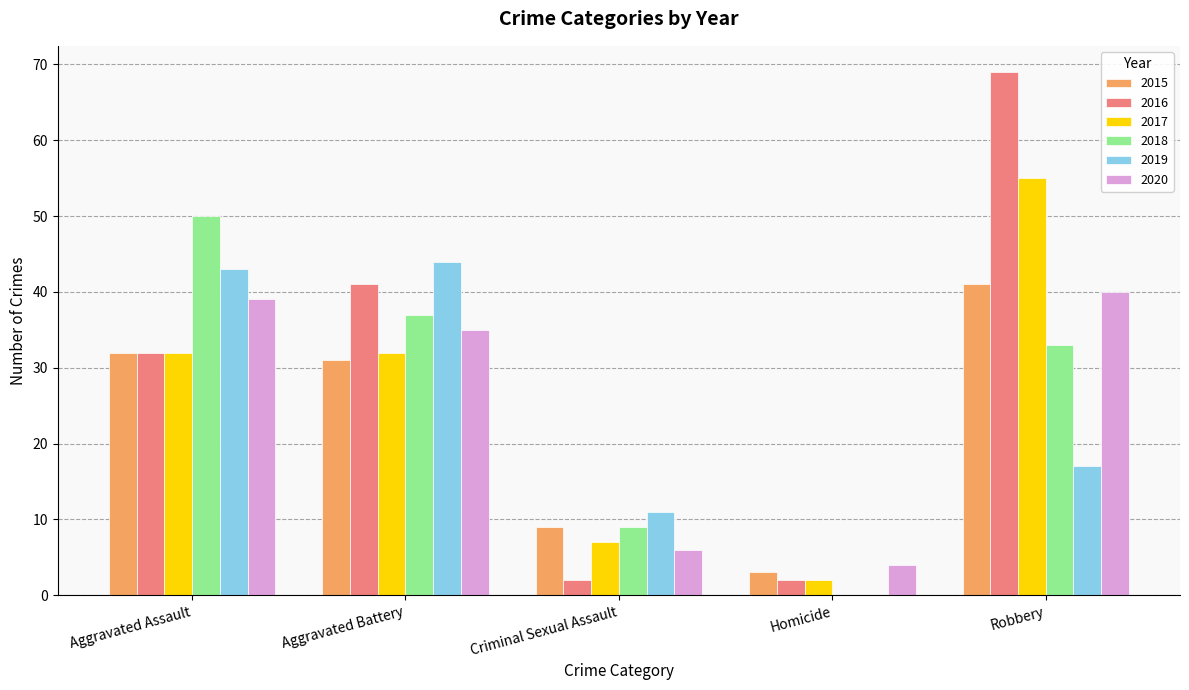

What is the greatest value displayed?

69